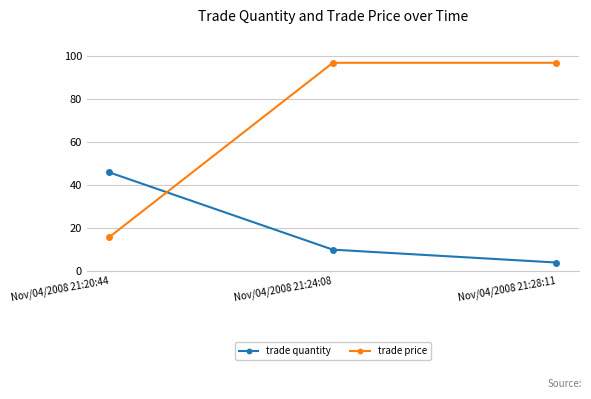

Rank the series at Nov/04/2008 21:20:44 from lowest to highest value.

trade price, trade quantity